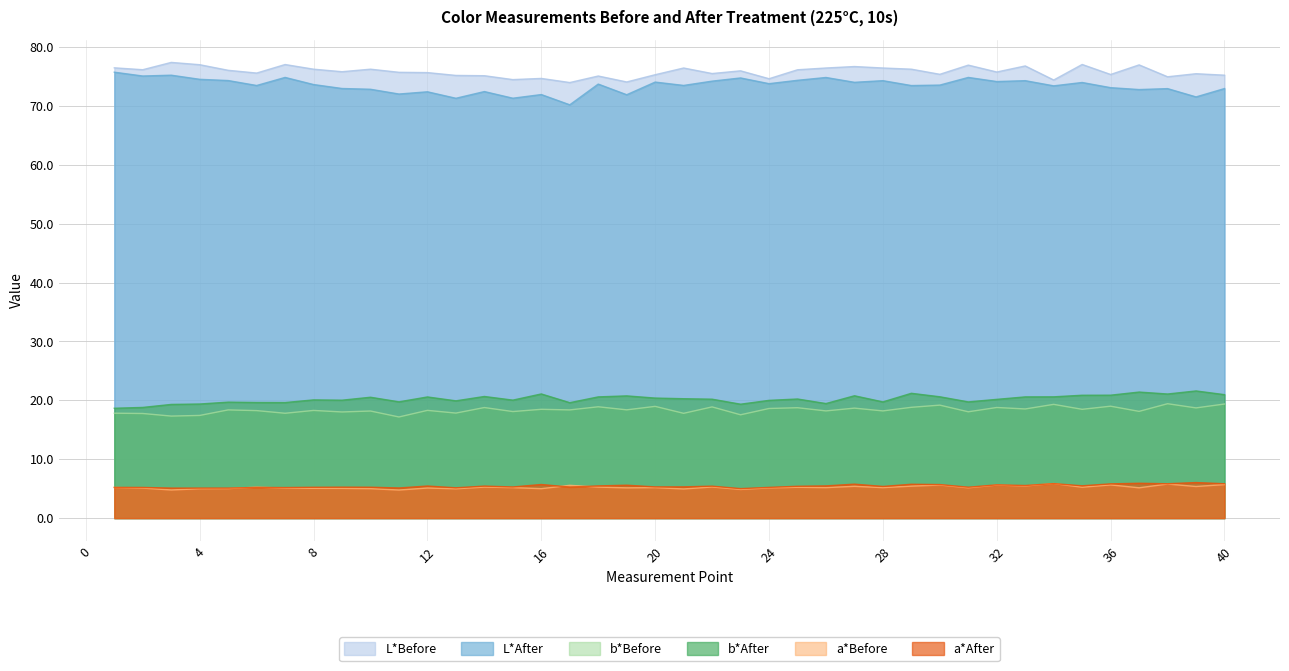

What is the difference between the second highest and minimum values in the b*Before series?

2.2